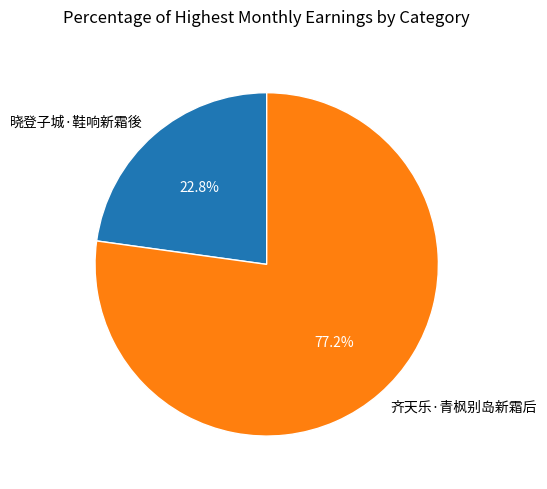

Is there any slice that represents more than half of the pie?

Yes